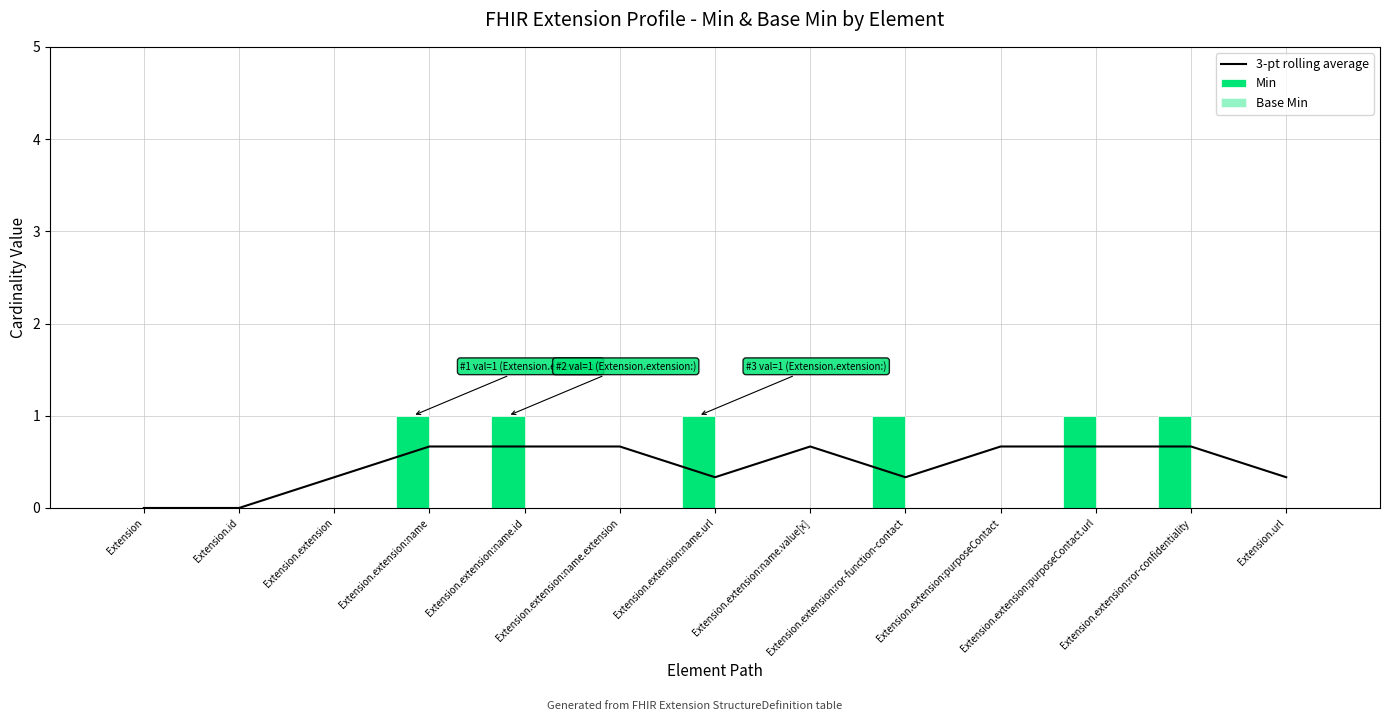

What position from the right is Extension.extension?

11